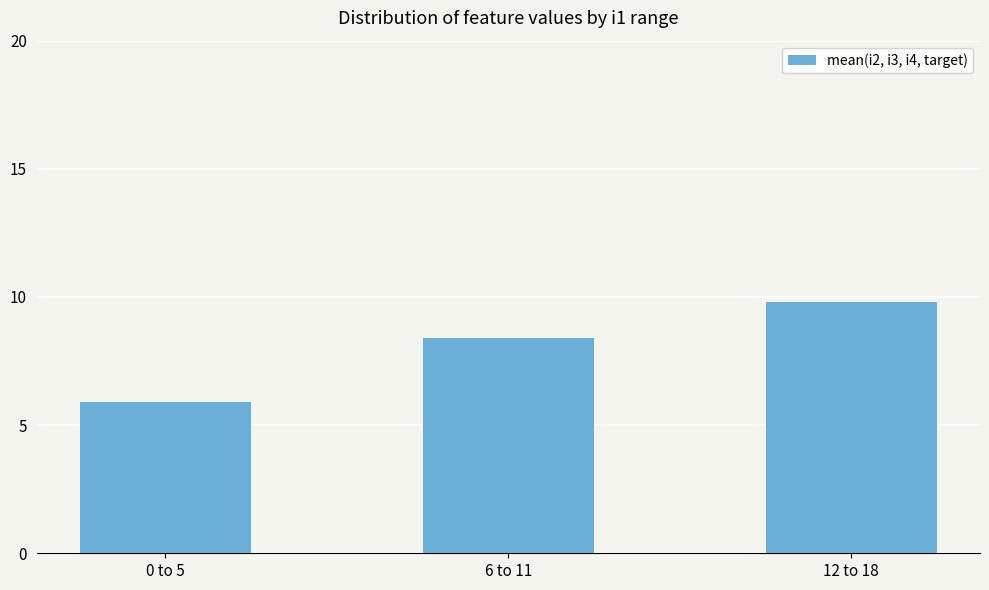

What is the ratio of the value at 6 to 11 to the value at 12 to 18?

0.9